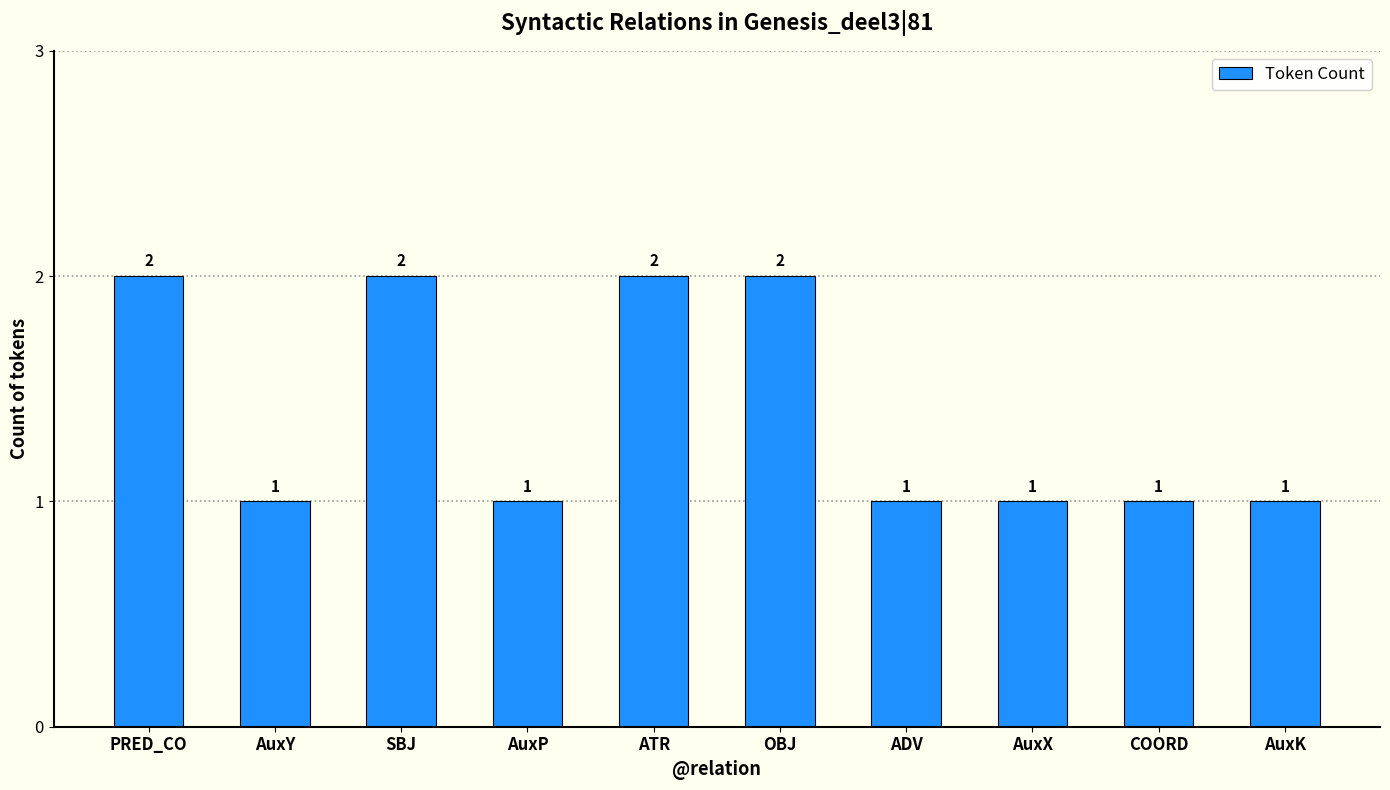

What is the value of the 3rd bar from the left?

2